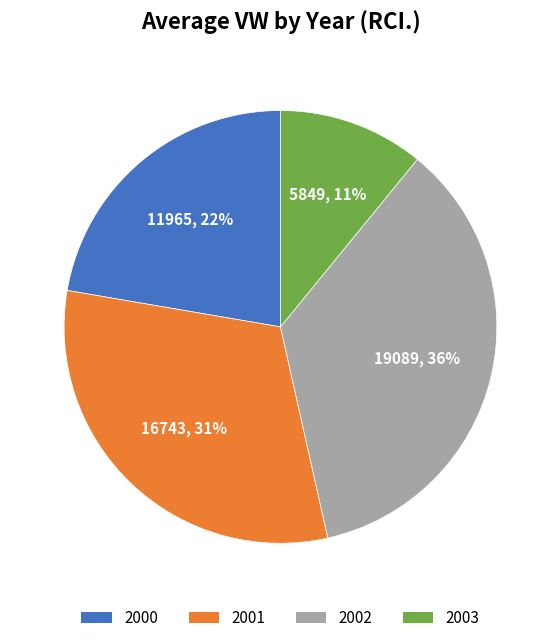

Between 2000 and 2002, which is larger?

2002